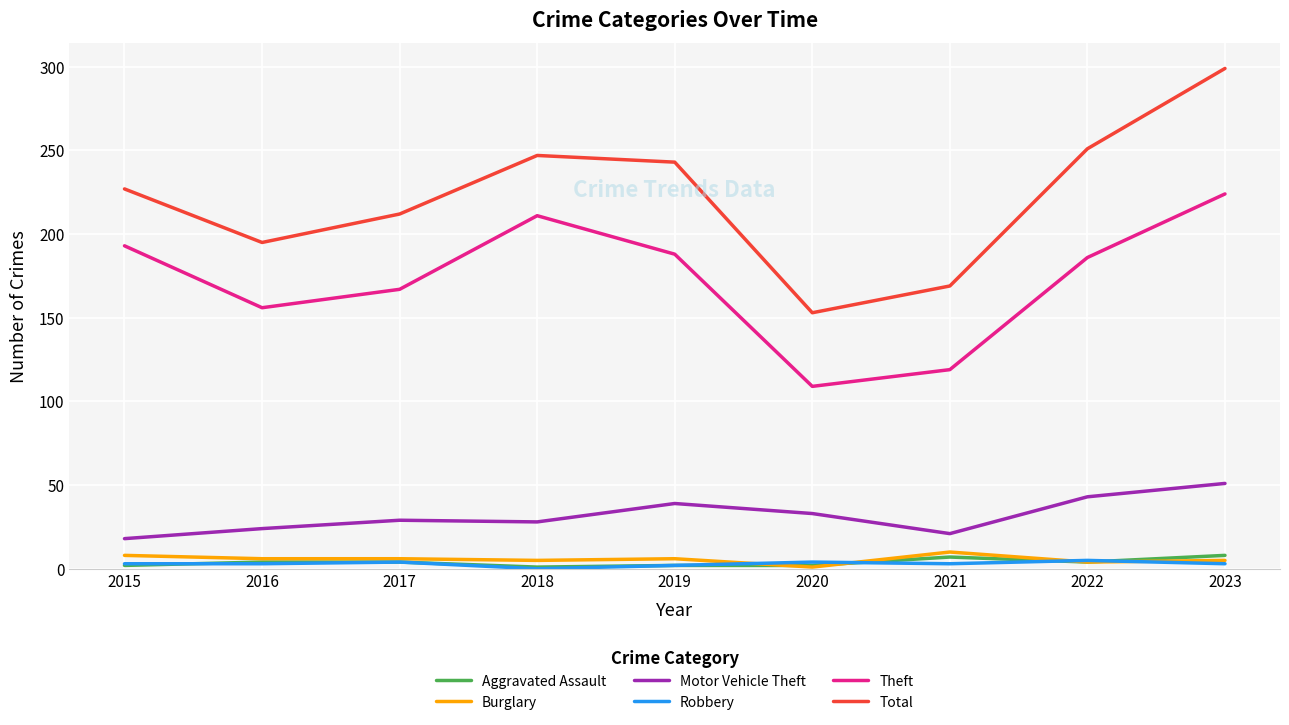

The value of Burglary at 2022 is 4. True or false?

True